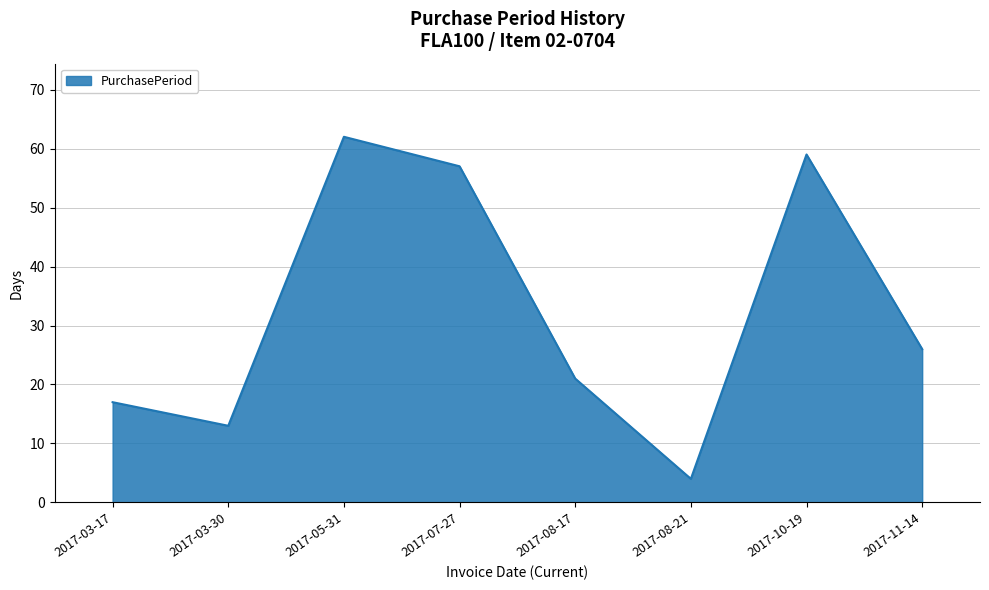

Where is the data nearest to the value 33?

2017-11-14